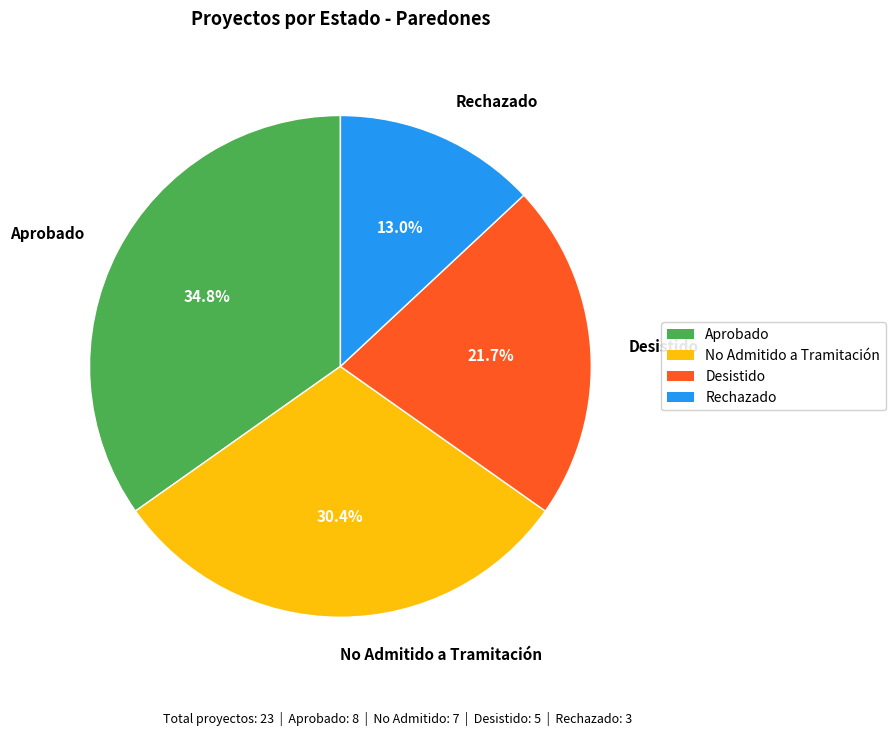

The Rechazado slice represents 1% of the pie. True or false?

False